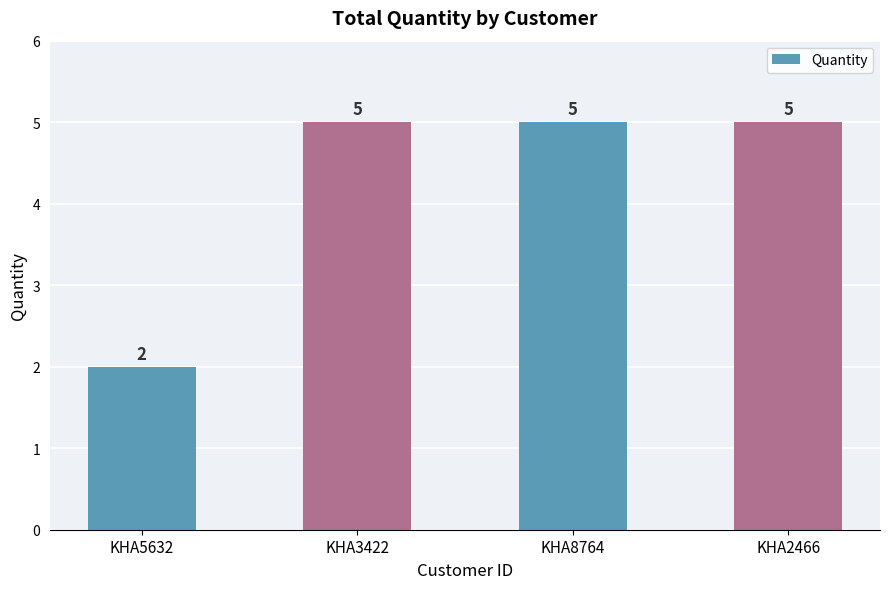

The chart shows a value of 3 at KHA5632. True or false?

False